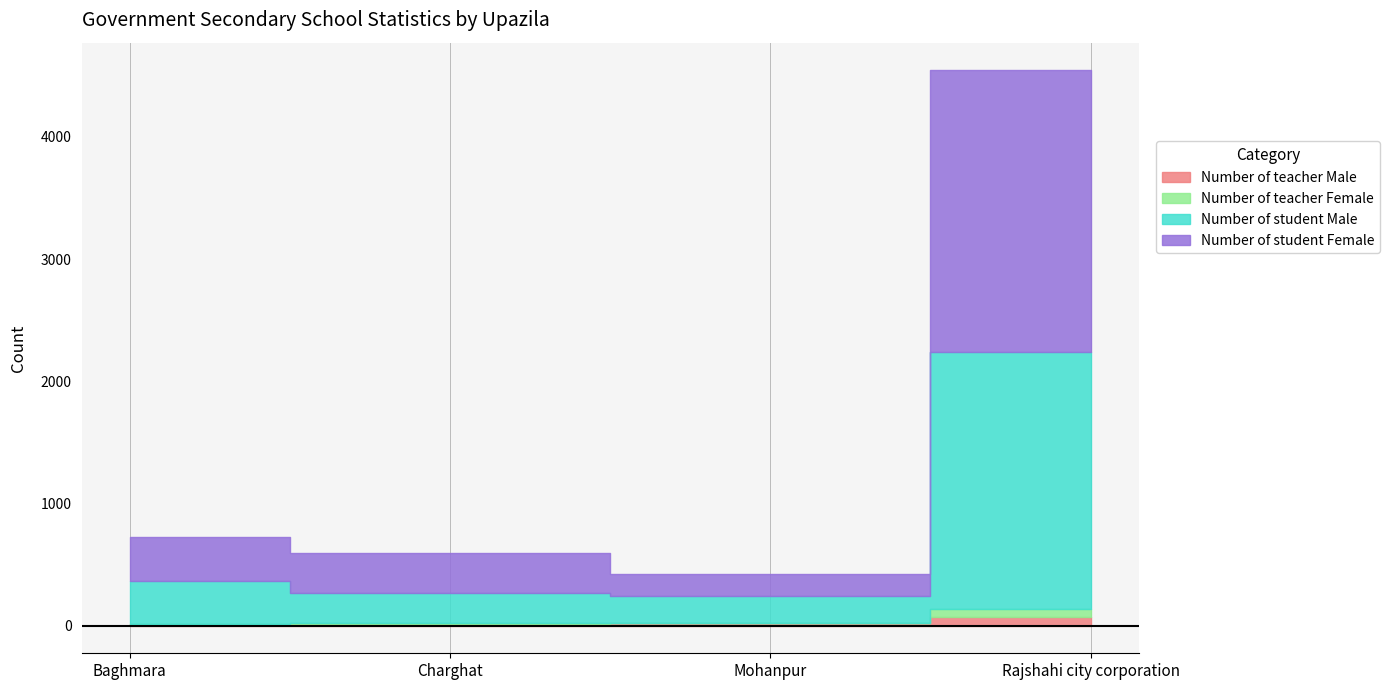

What is the label of the 1st point from the right?

Rajshahi city corporation